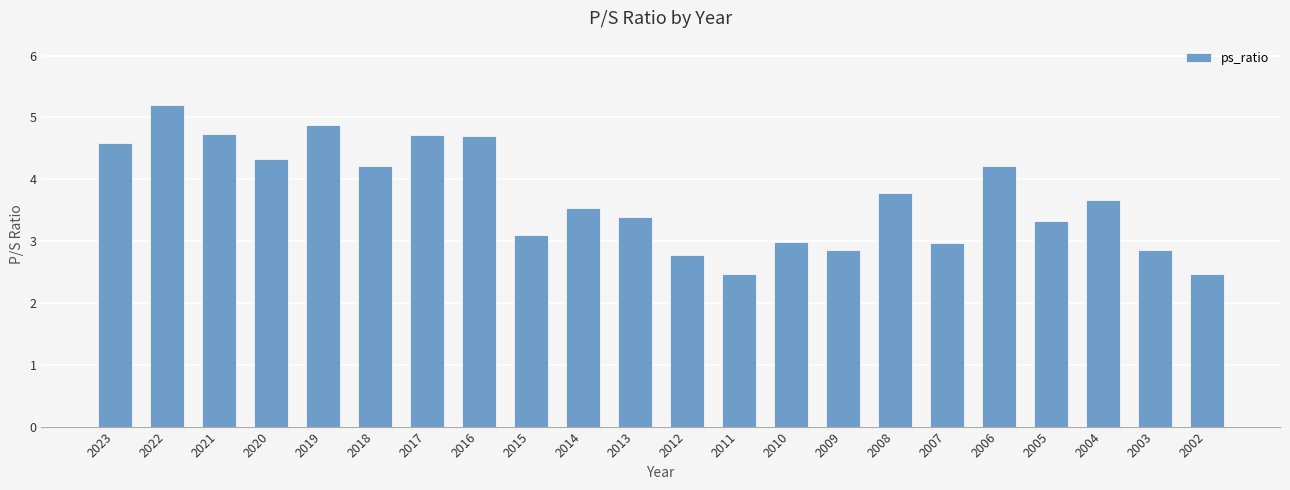

At which label does the data first exceed 3?

2023